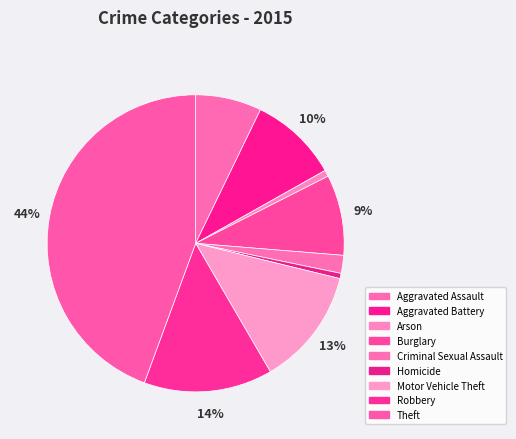

To the nearest percent, what percentage of the pie is Arson?

1%